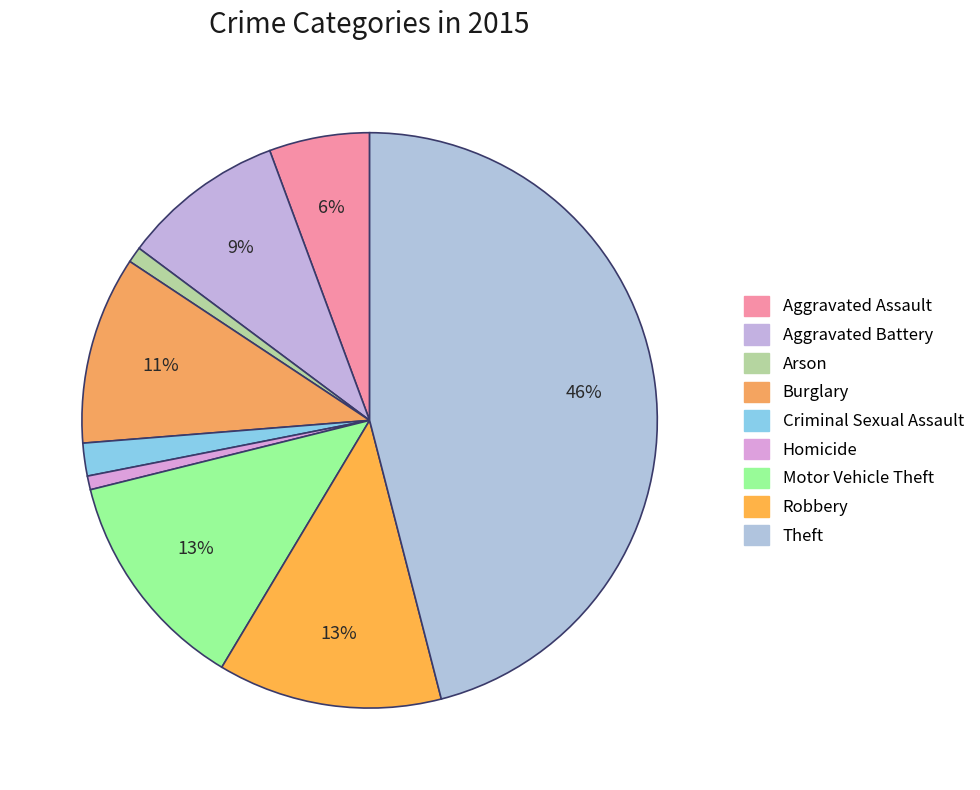

Combined, what portion of the pie is Motor Vehicle Theft and Burglary?

23.1%